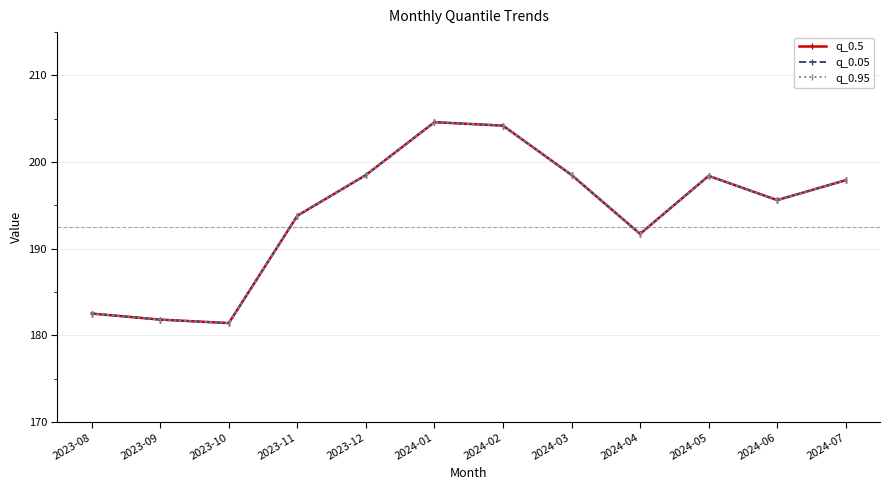

True or false: q_0.05 and q_0.95 cross at least once.

False